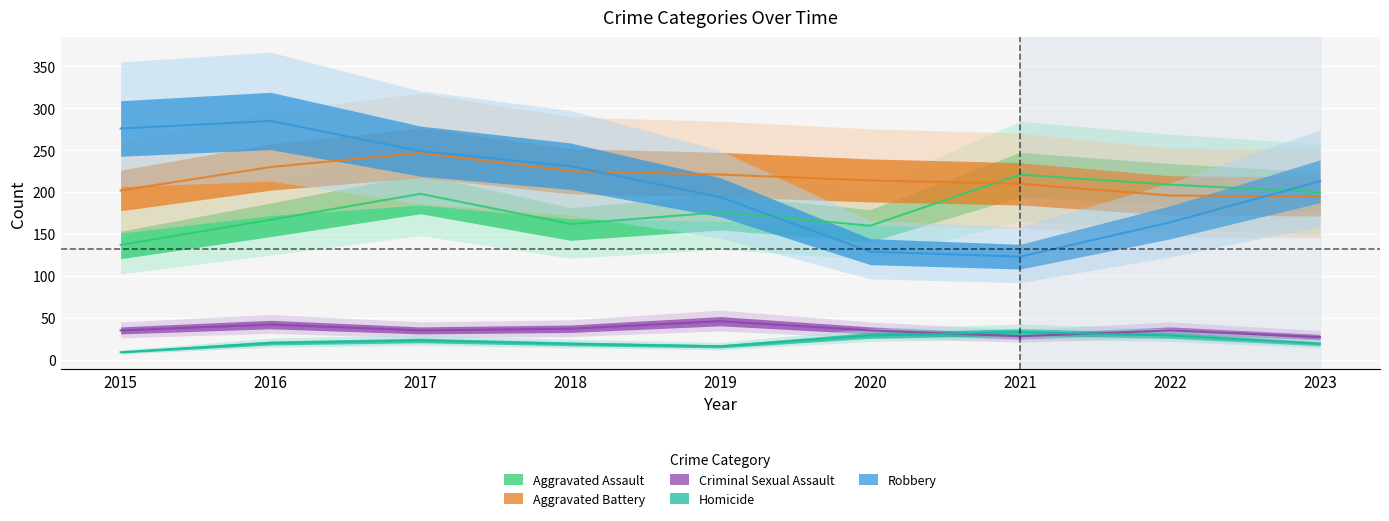

What is the spread (max minus min) of values at 2022?

180